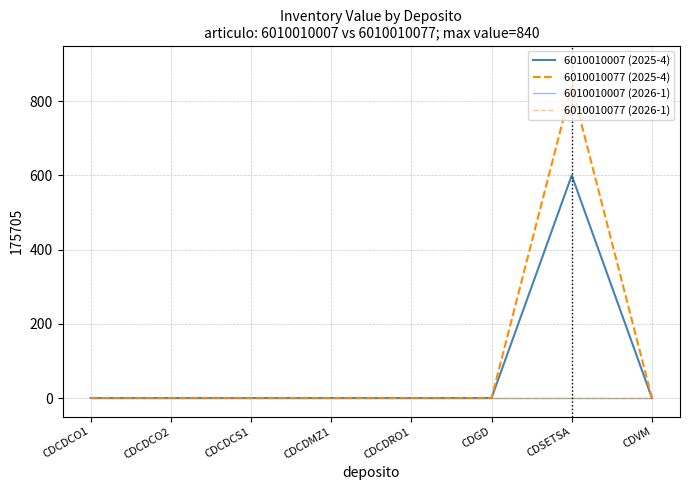

Is it true that 6010010007 (2025-4) equals 600 at CDSETSA?

True